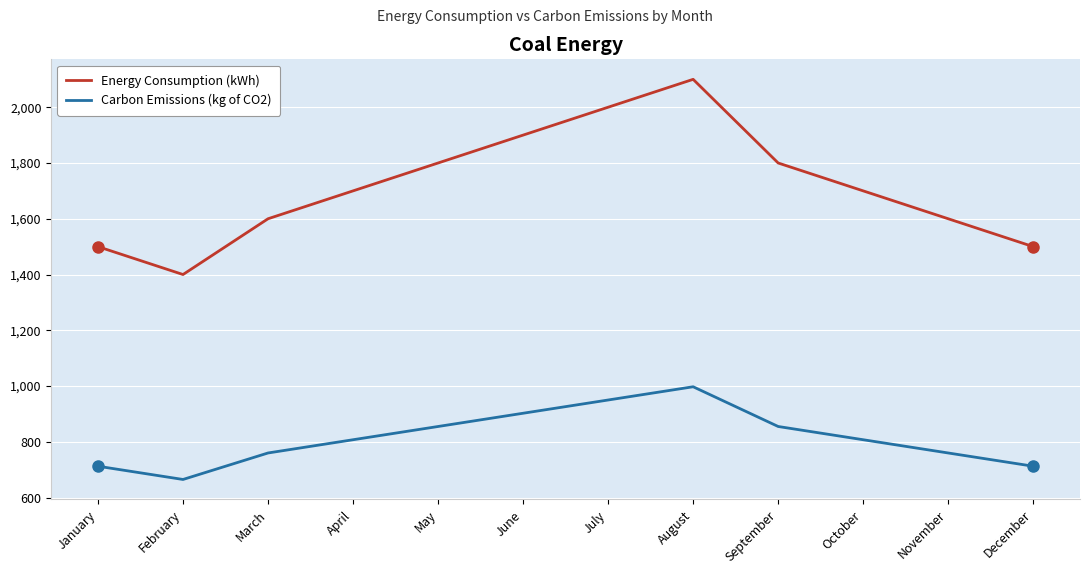

Does the chart display data point markers on the line(s)?

No